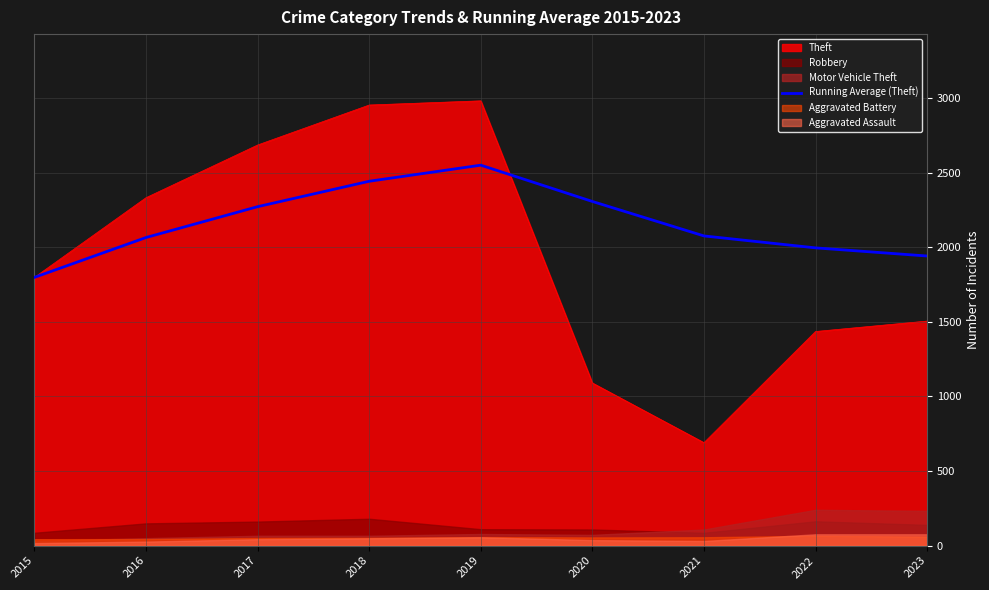

What is the value of the 5th point from the left?

2549.8